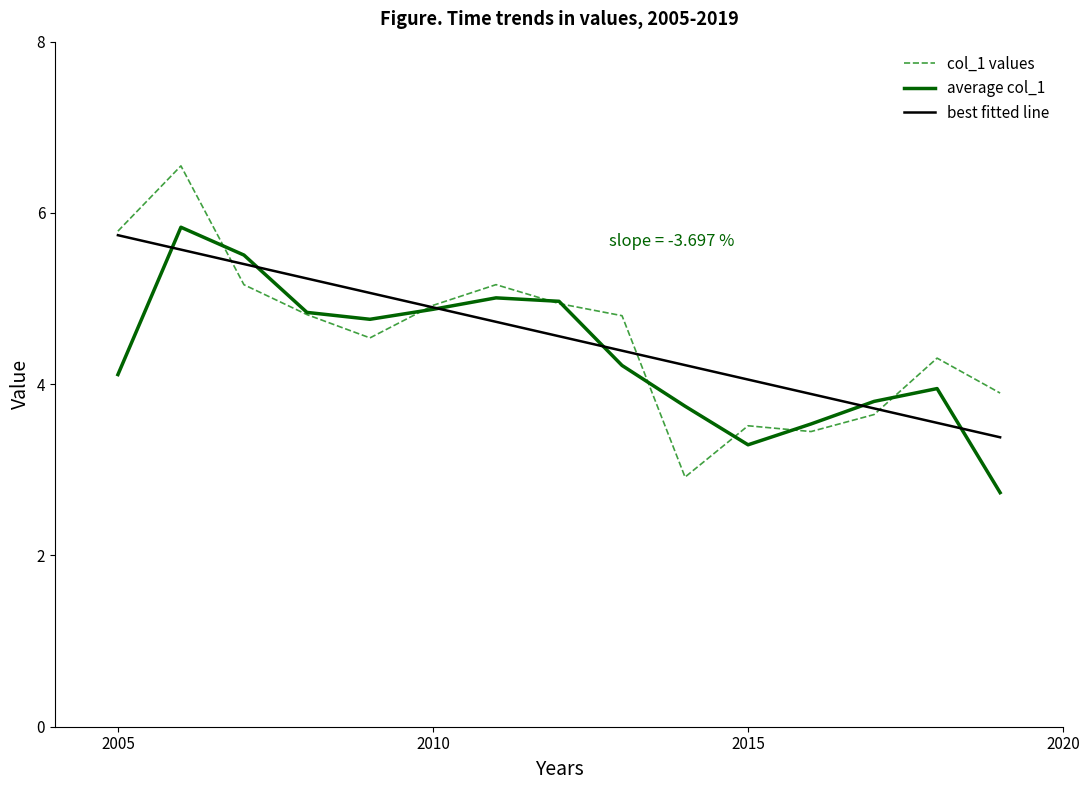

Rank the categories by value from lowest to highest.

2014-01-15, 2016-01-15, 2015-01-15, 2017-01-15, 2019-01-15, 2018-01-15, 2009-01-15, 2013-01-15, 2008-01-15, 2010-01-15, 2012-01-15, 2007-01-15, 2011-01-15, 2005-01-15, 2006-01-15